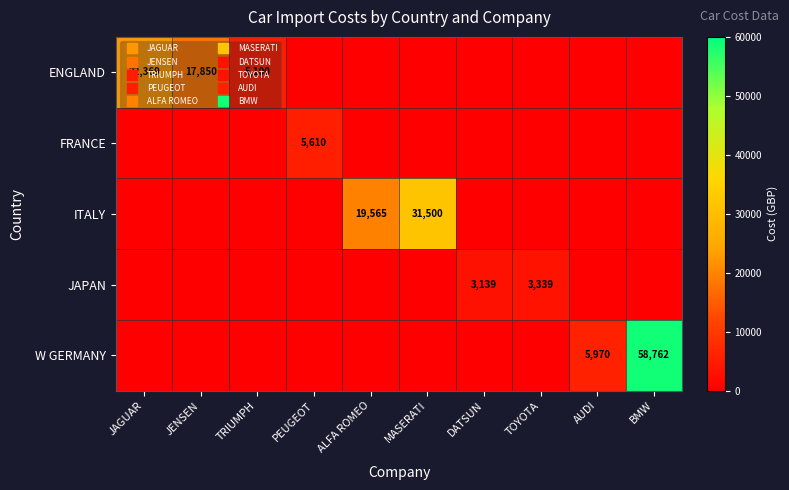

List the series in order of their overall mean, lowest first.

ENGLAND, FRANCE, ITALY, JAPAN, W GERMANY